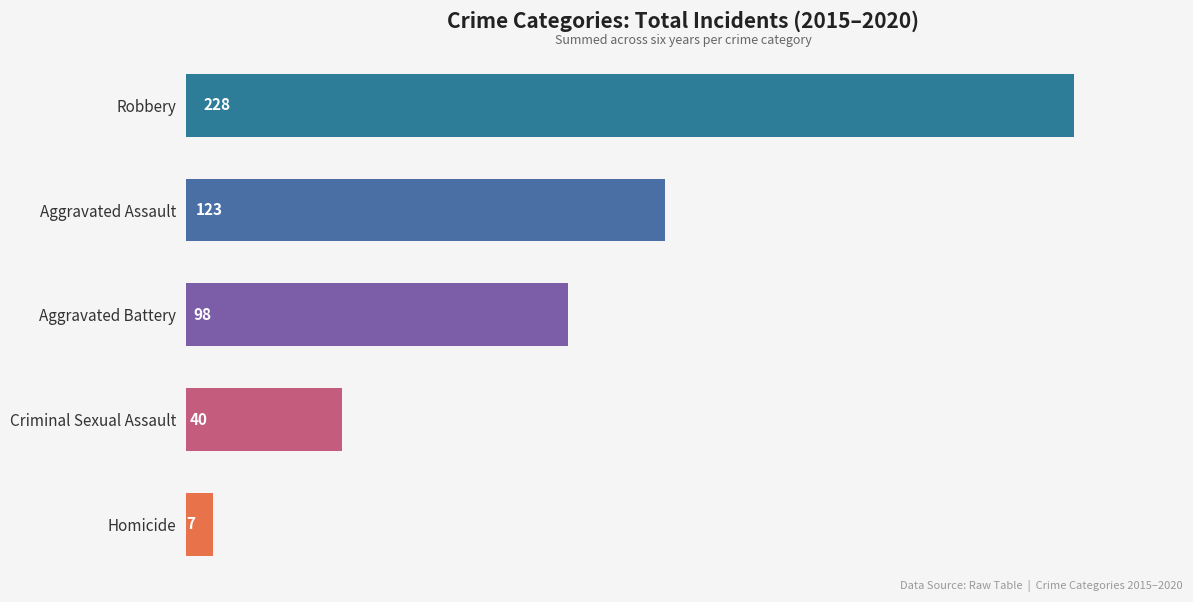

Count the number of categories in the chart.

5